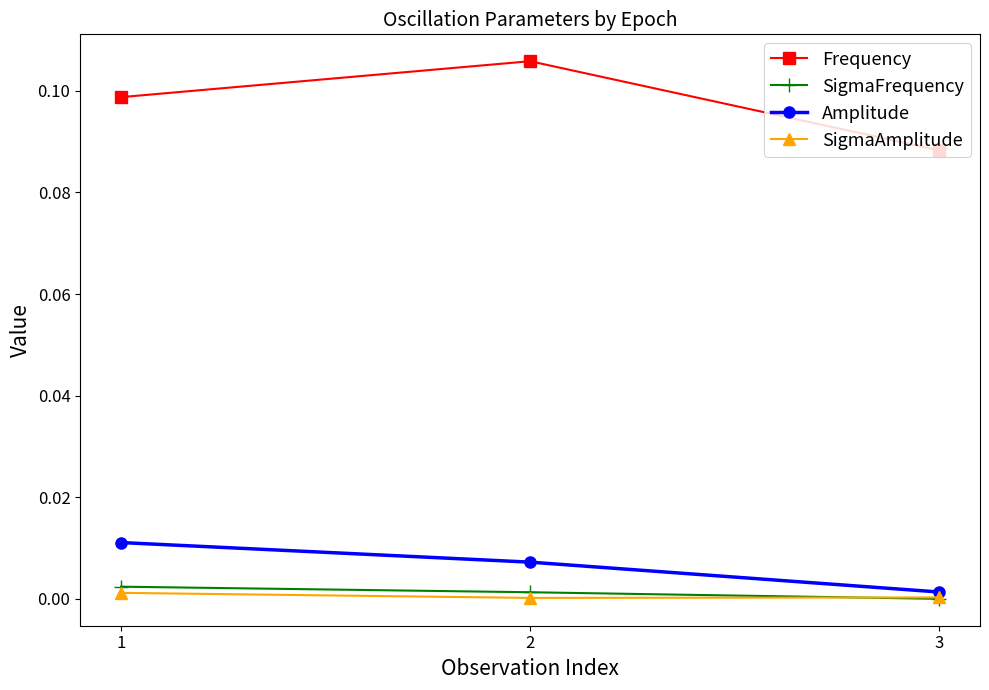

Which series has the largest total across all categories?

Frequency